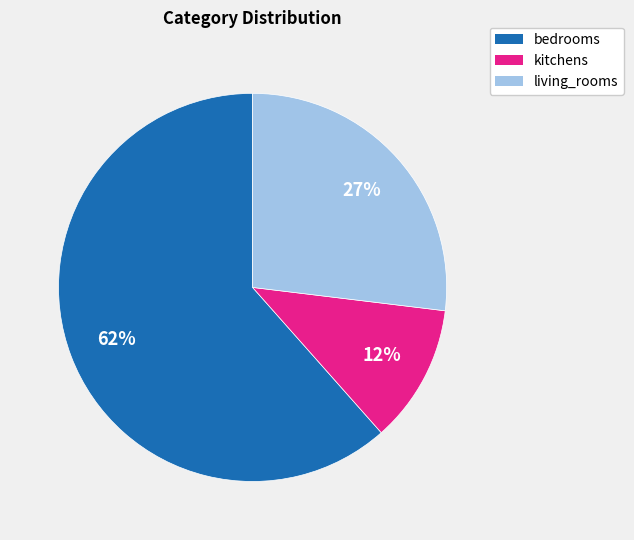

Do bedrooms and living_rooms together represent more than half of the pie?

Yes